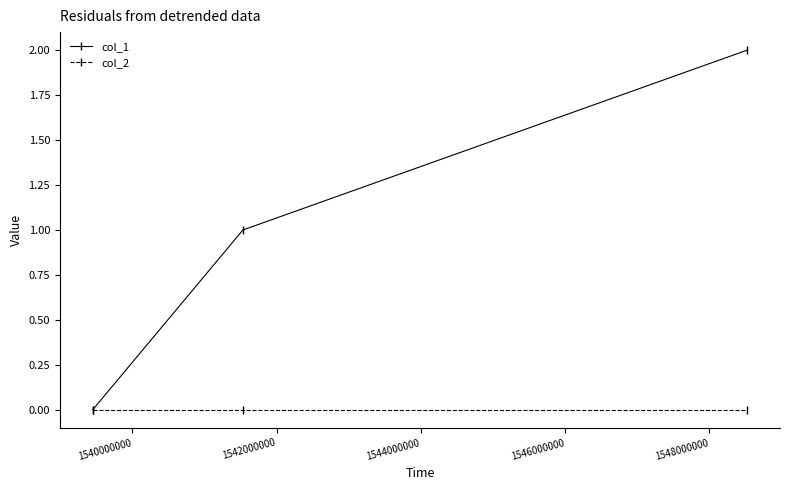

Reading left to right, transcribe all the data shown in this chart.

col_1: 0	1	2
col_2: 0	0	0